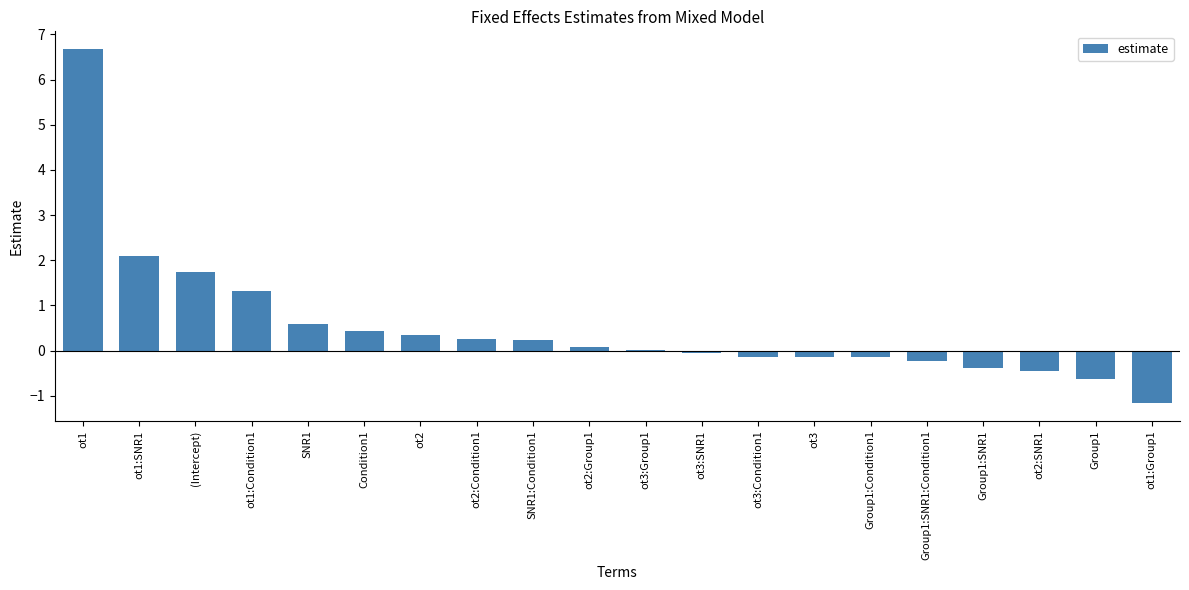

What is the change in value from ot2:Condition1 to Group1:SNR1:Condition1?

-0.5